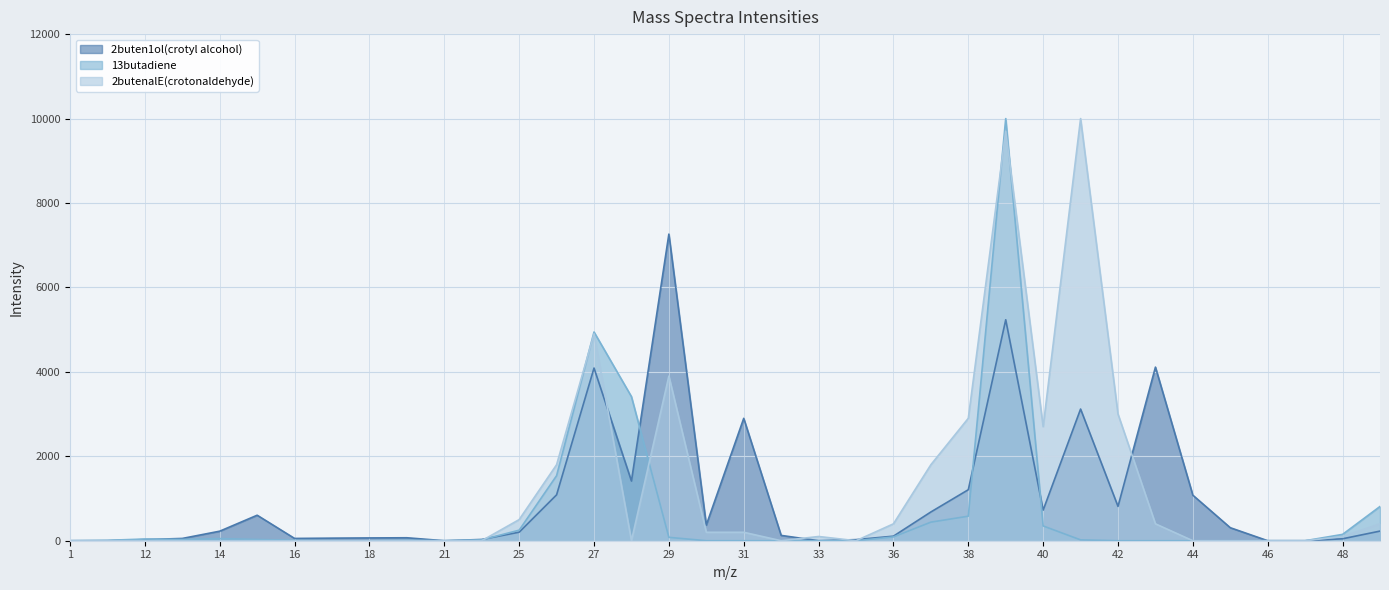

Is it true that 13butadiene equals 90 at 36?

True